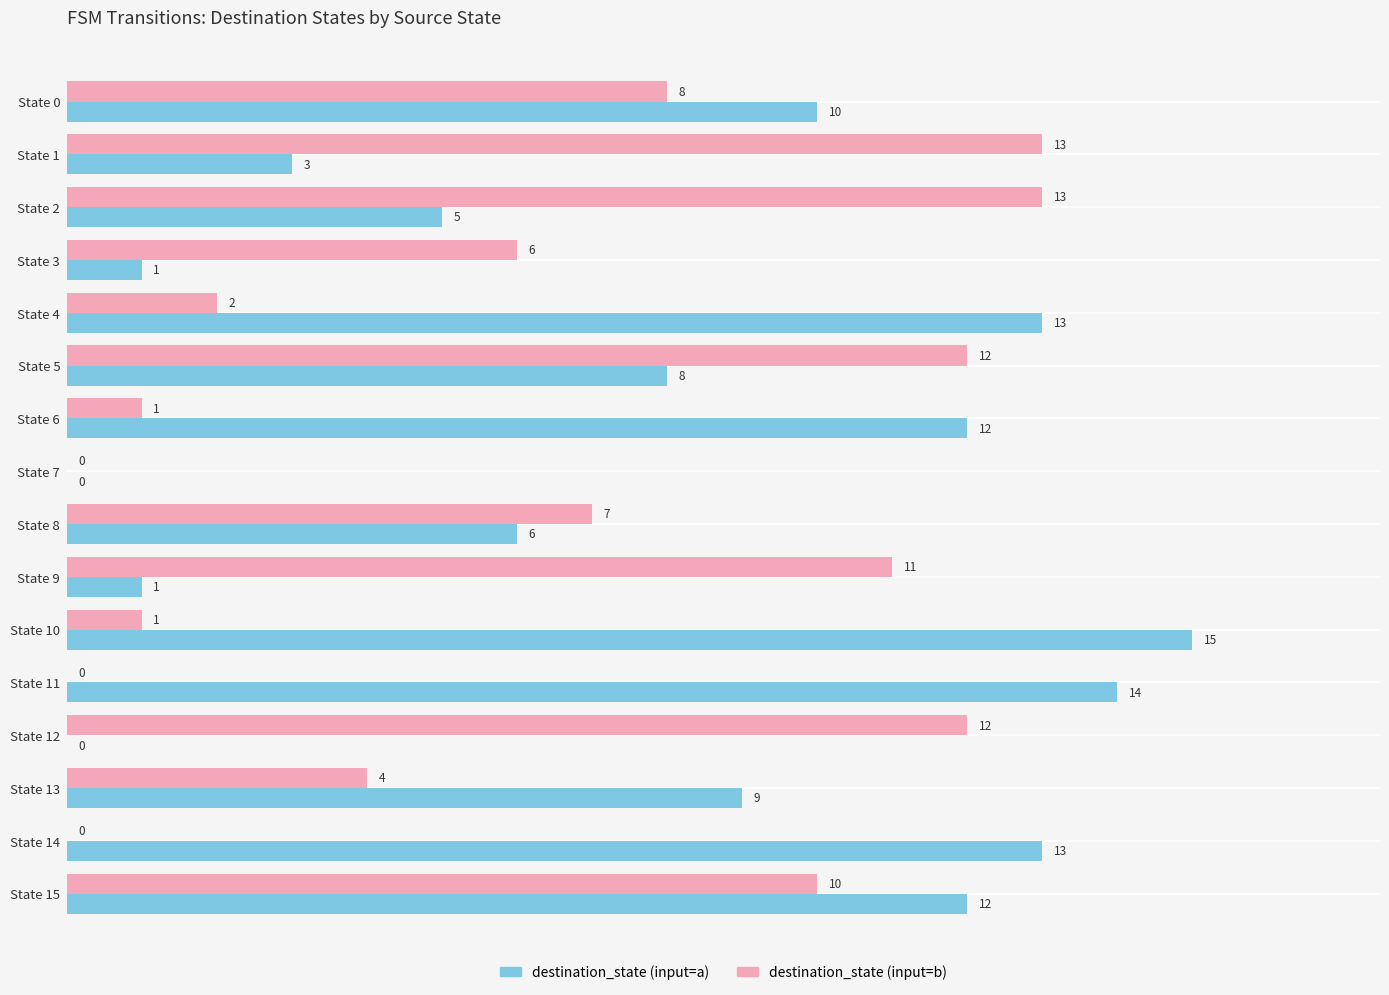

Which series has the largest total across all categories?

destination_state (input=a)